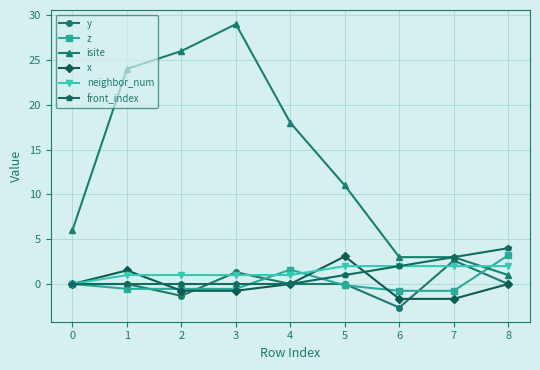

What is the sum of the isite values at 3 and 0?

35.0